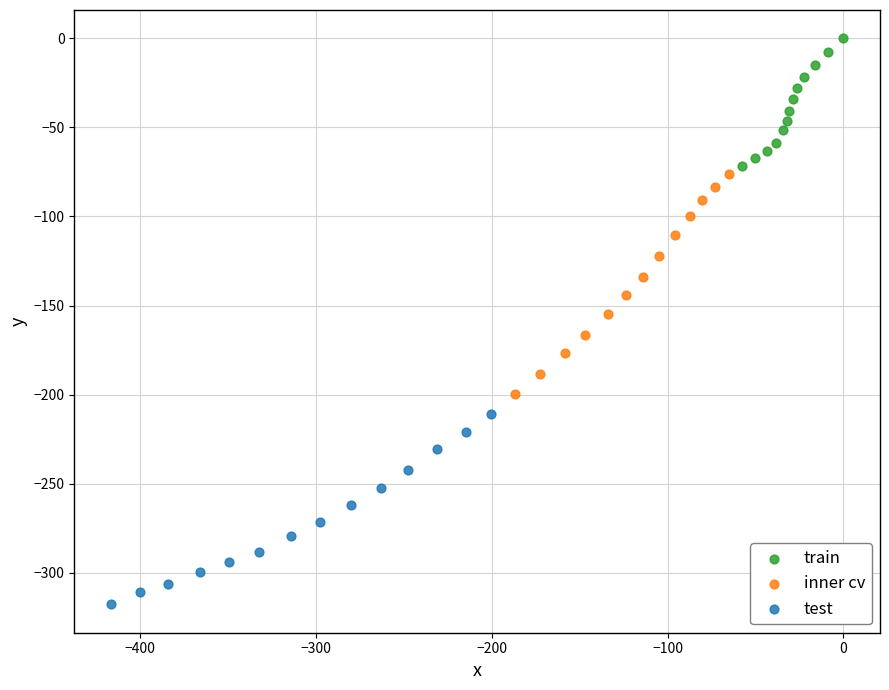

Which series reaches the minimum Y coordinate?

test